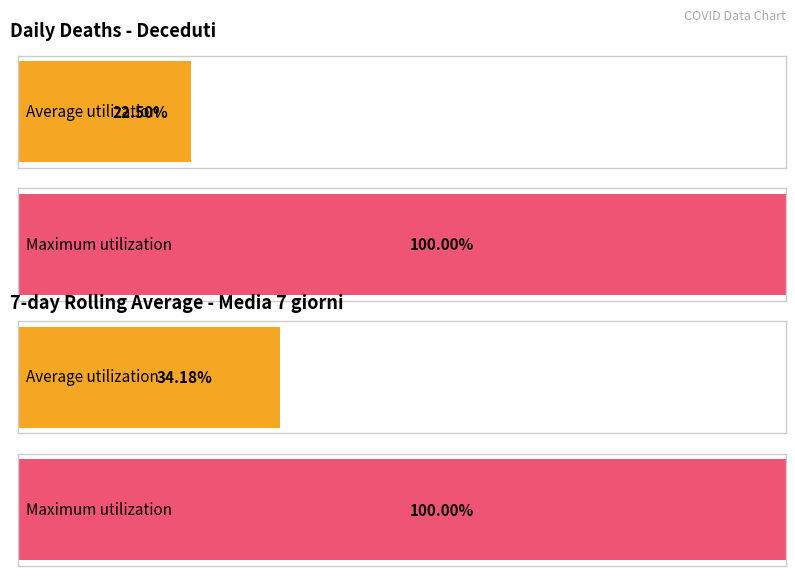

Rank the series at 2020-03-21 from lowest to highest value.

Media 7 giorni, Deceduti